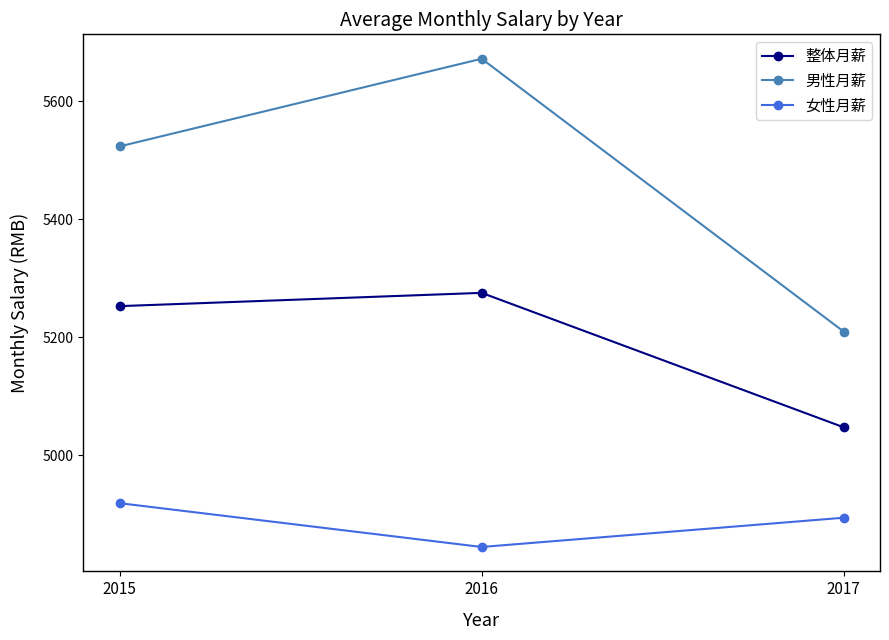

Is this an area chart (filled region under the line)?

No